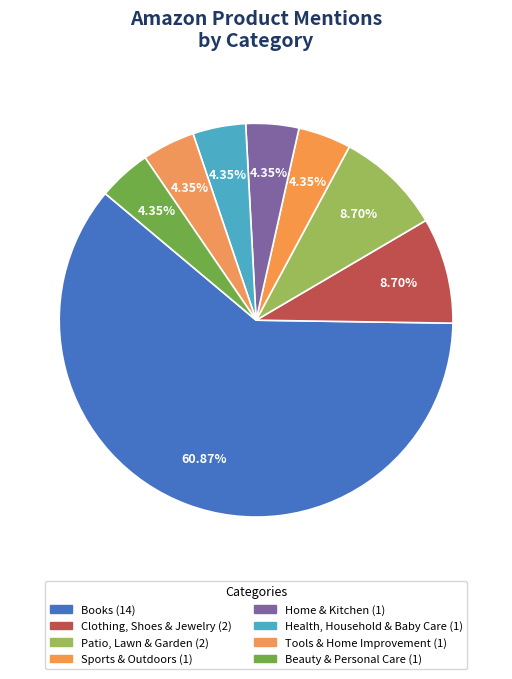

Rank the categories by value from lowest to highest.

Sports & Outdoors, Home & Kitchen, Health, Household & Baby Care, Tools & Home Improvement, Beauty & Personal Care, Clothing, Shoes & Jewelry, Patio, Lawn & Garden, Books